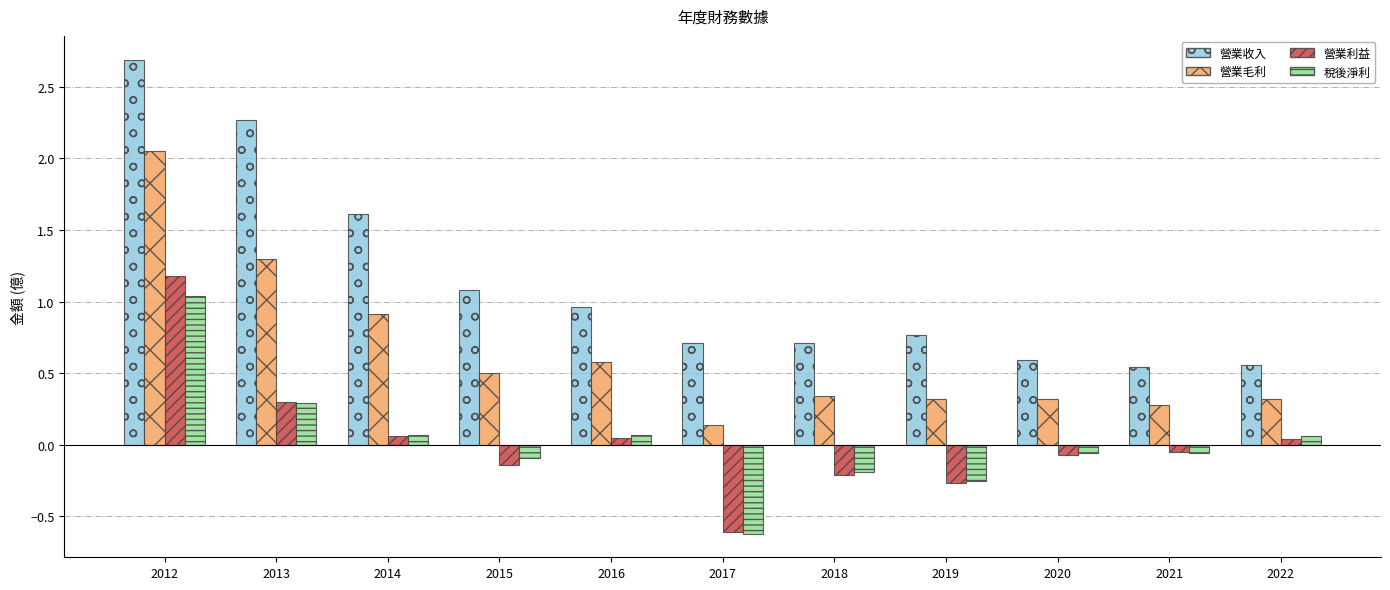

How many bars are there in each group?

4